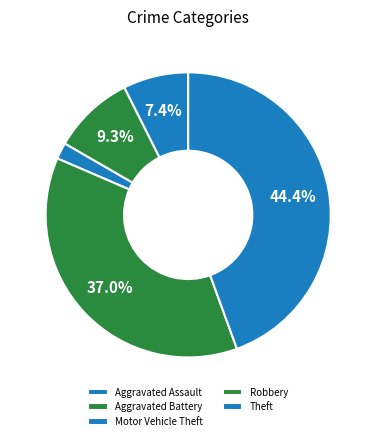

Which slice is the largest?

Theft